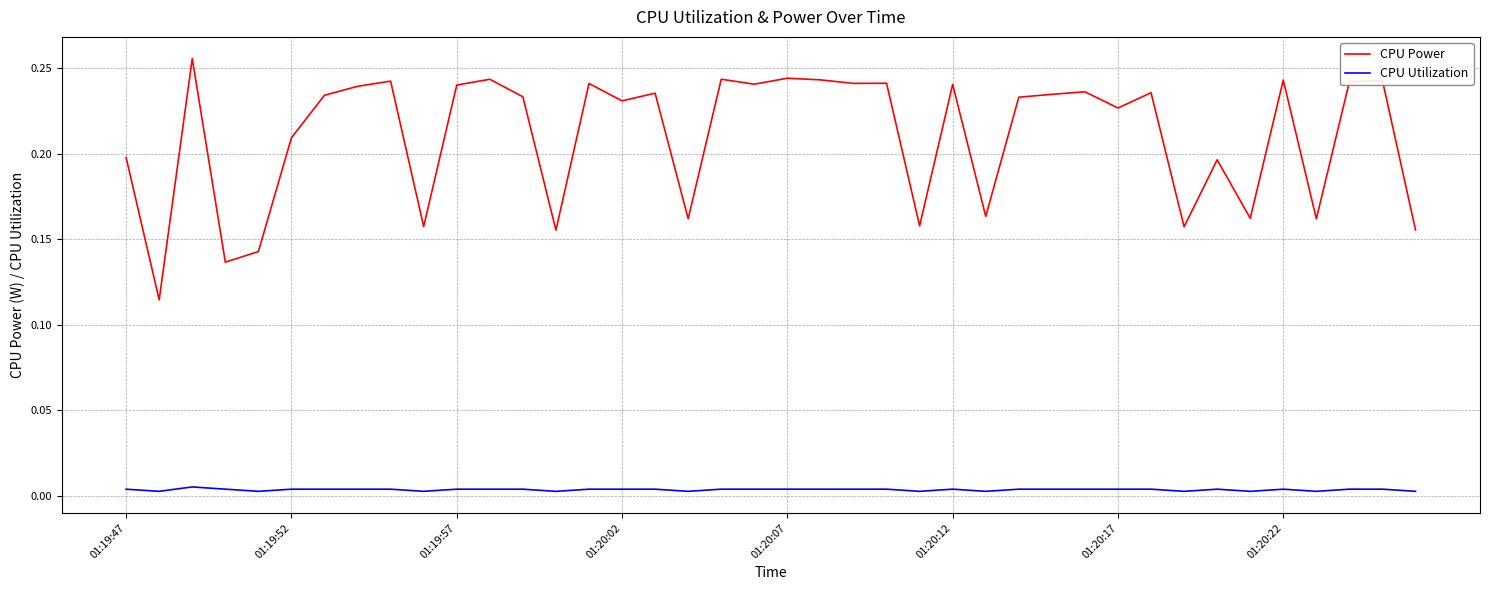

Which series has the largest range (max minus min)?

CPU Power